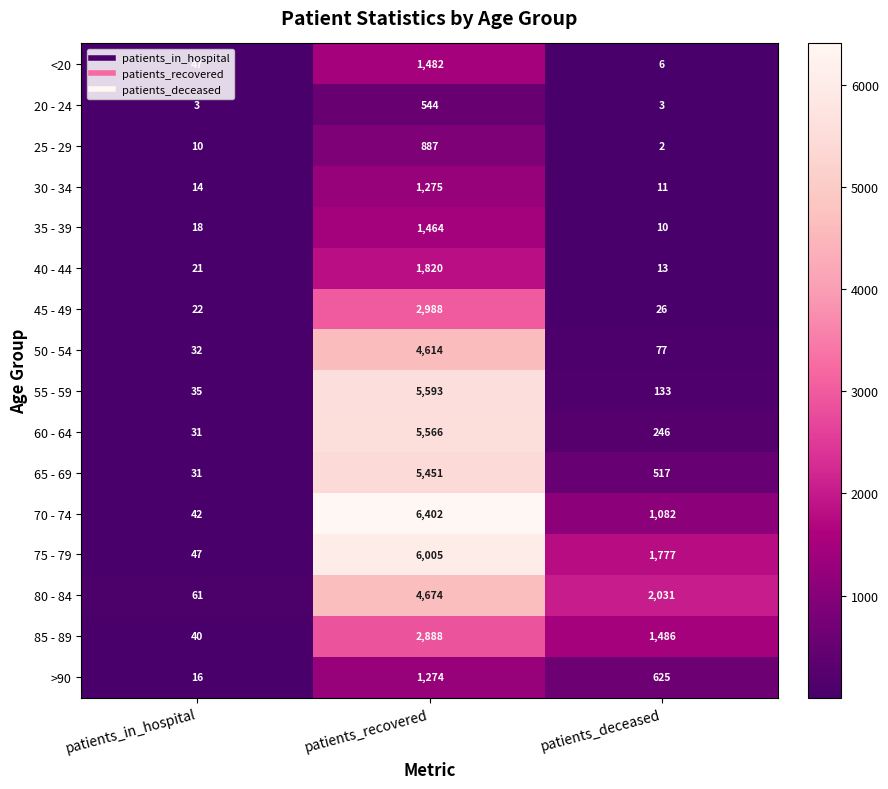

True or false: 55 - 59 has a value of 7497 at patients_recovered.

False